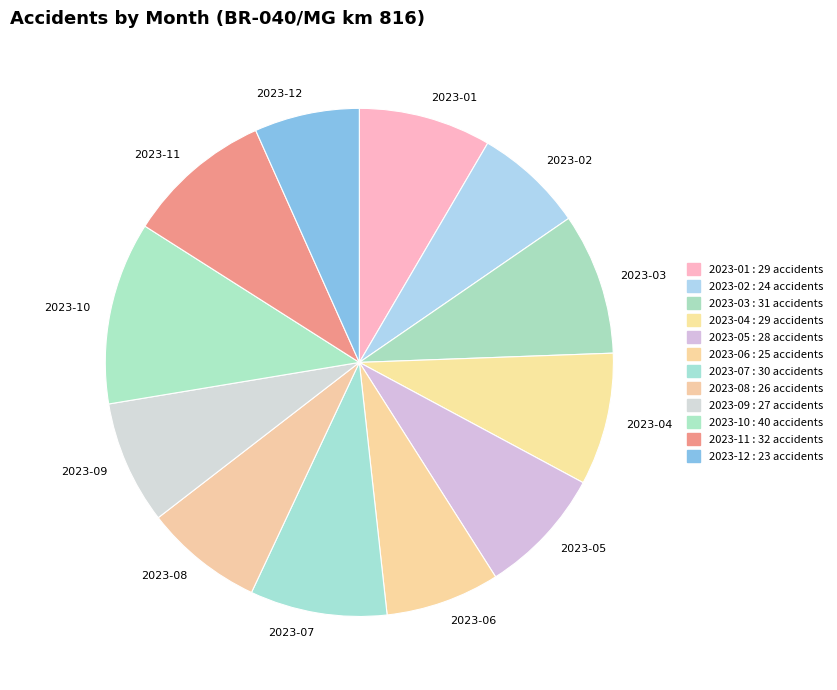

Is 2023-01 the majority of the pie?

No